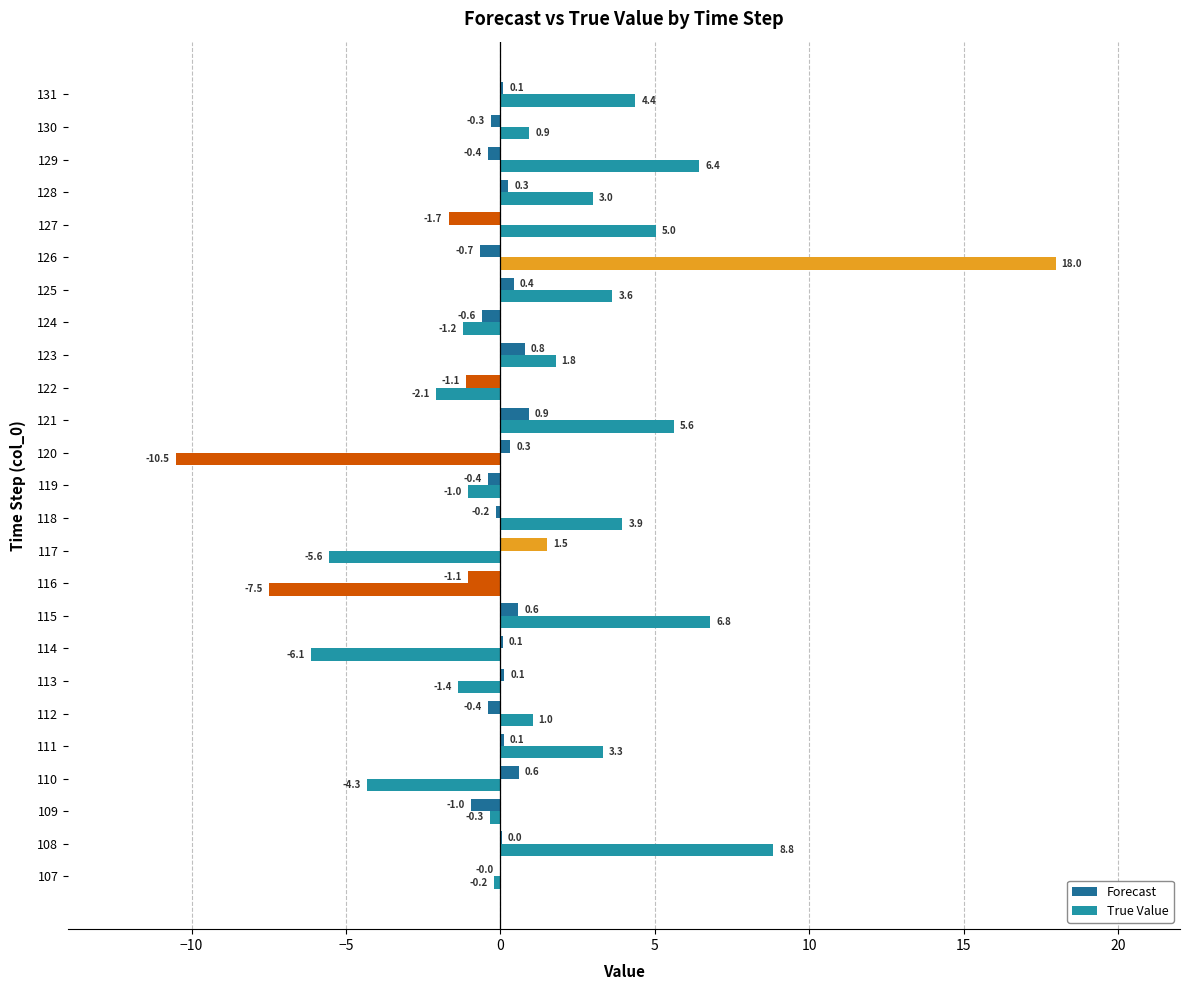

How many categories are shown in the chart?

25